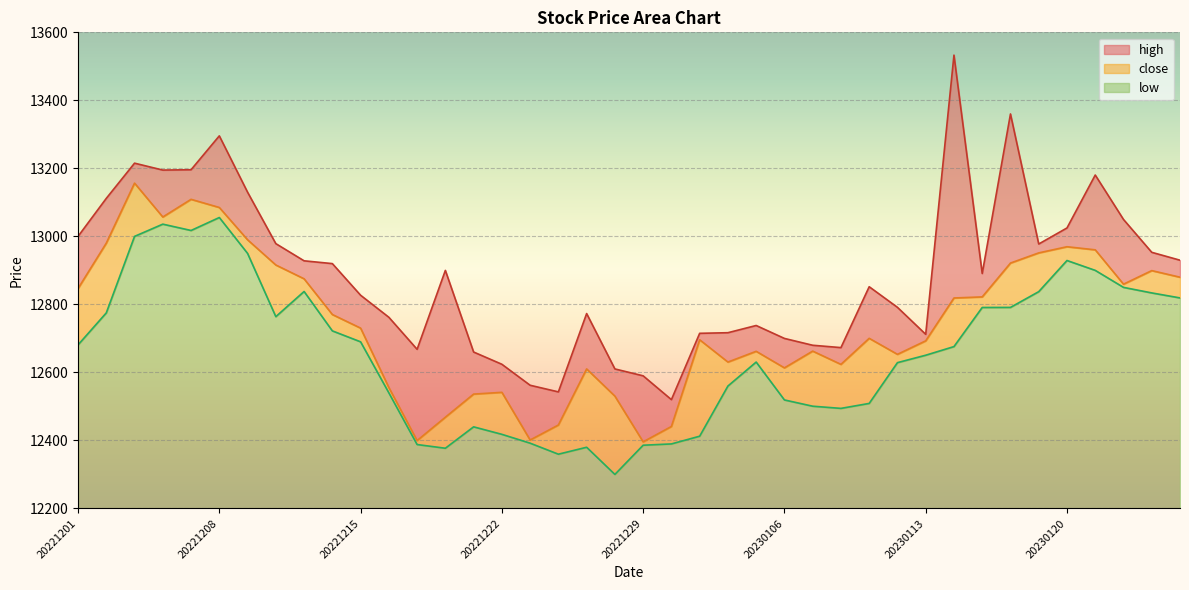

At which category is the sum across all series the highest?

20221208